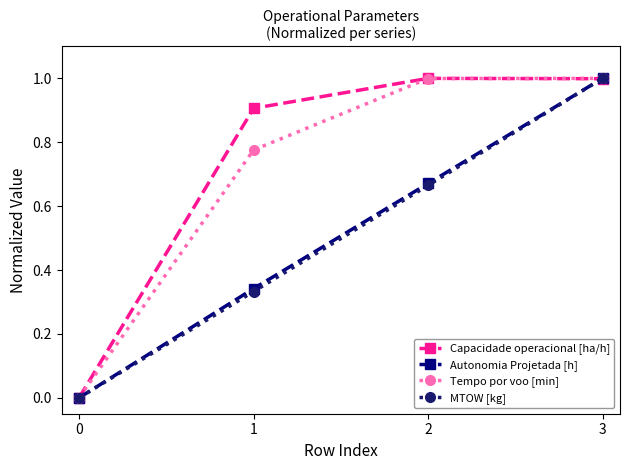

Is the value of Autonomia Projetada [h] at 0 greater than the value of Tempo por voo [min] at 2?

No